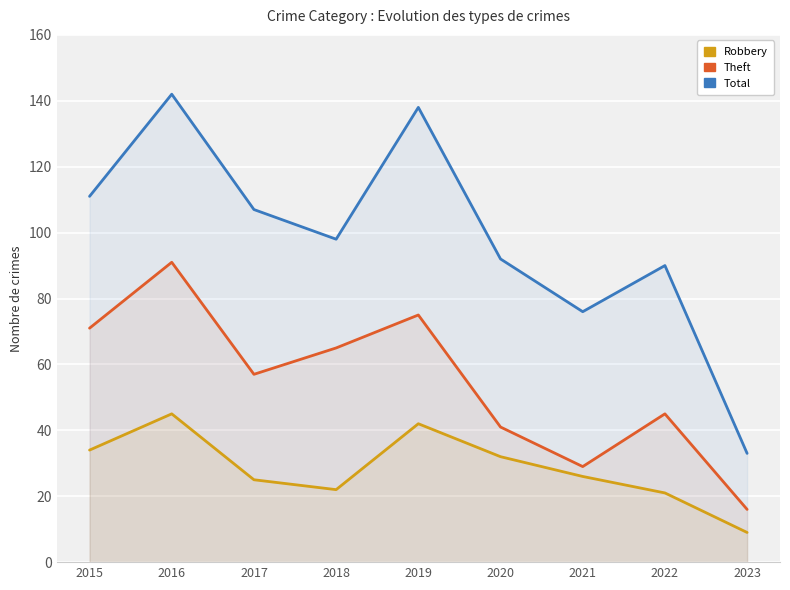

How many data points in Robbery are above 26?

4